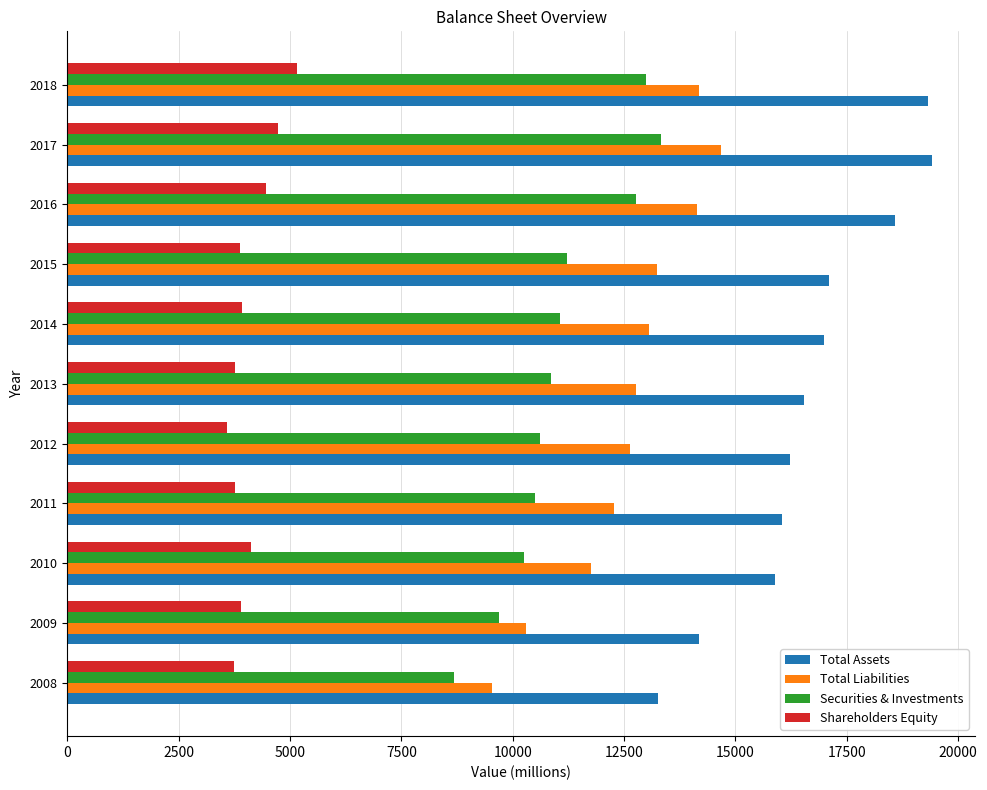

Which series has the largest total across all categories?

Total Assets